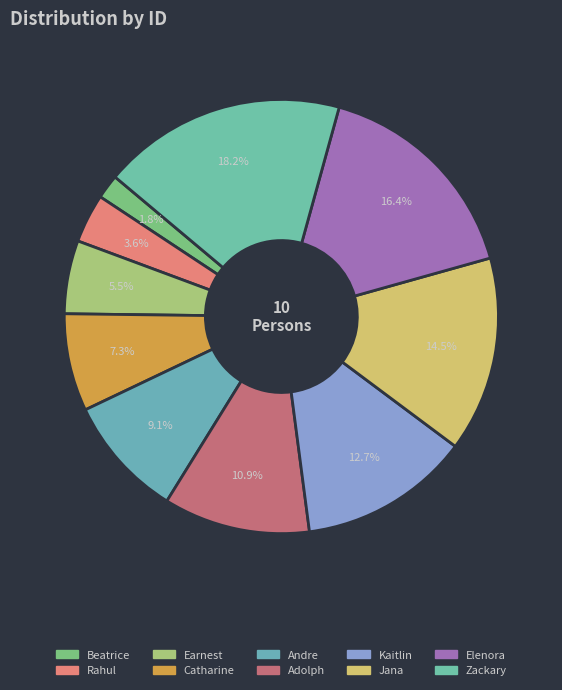

Count the number of slices in the pie.

10